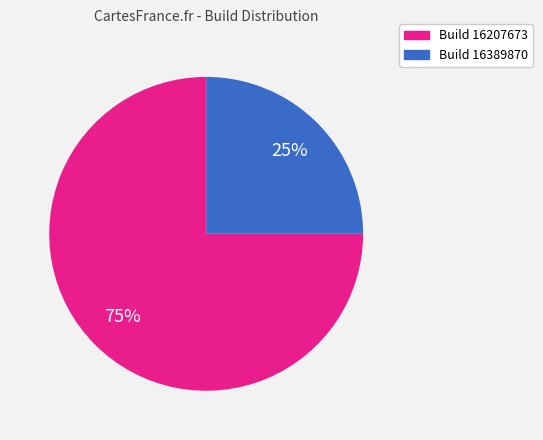

Which category has the smallest portion of the pie?

Build 16389870